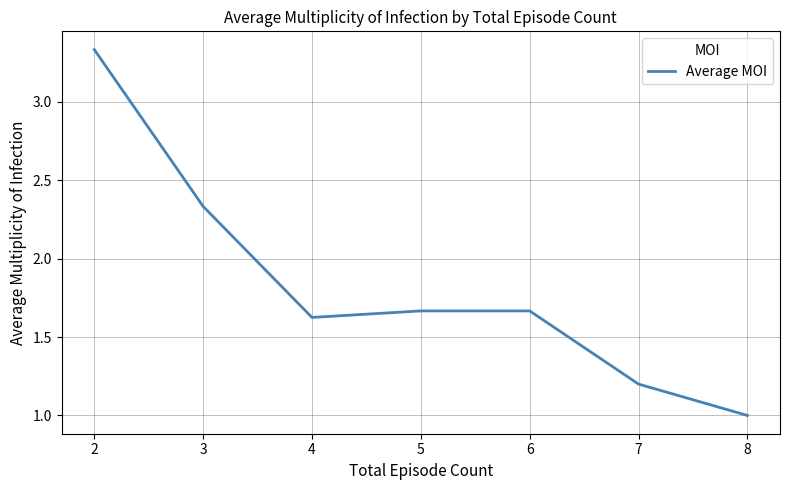

What is the sum of all values?

12.8